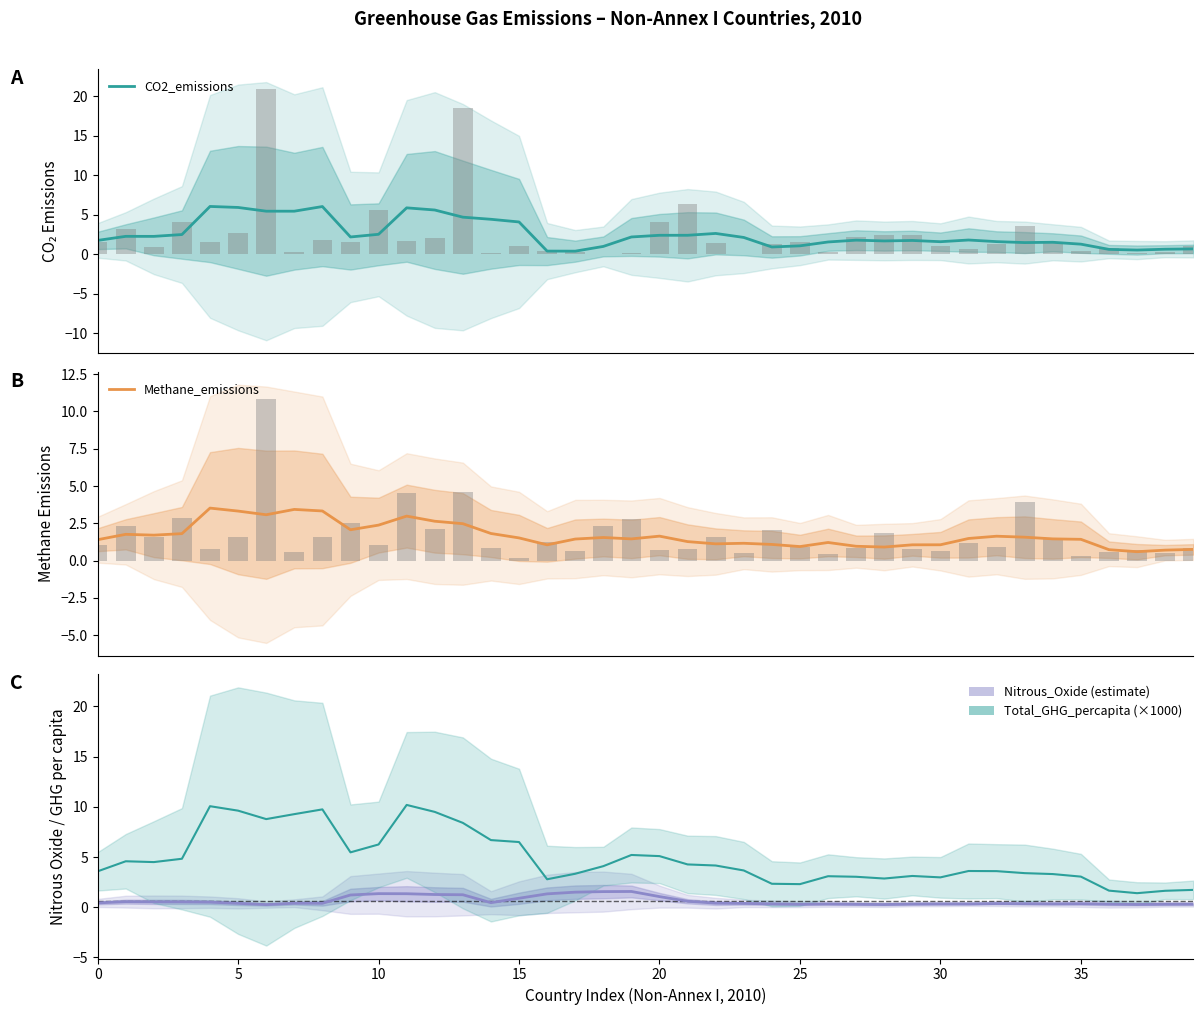

At which category is the sum across all series the highest?

11